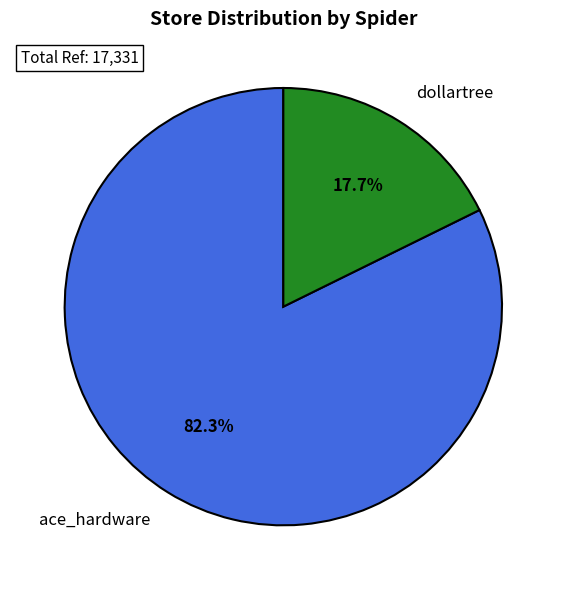

What is the smallest slice in the pie chart?

dollartree